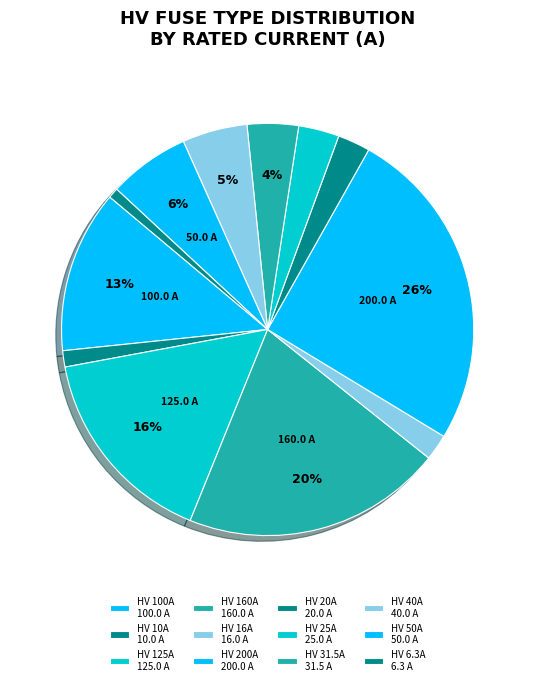

Count the number of slices in the pie.

12